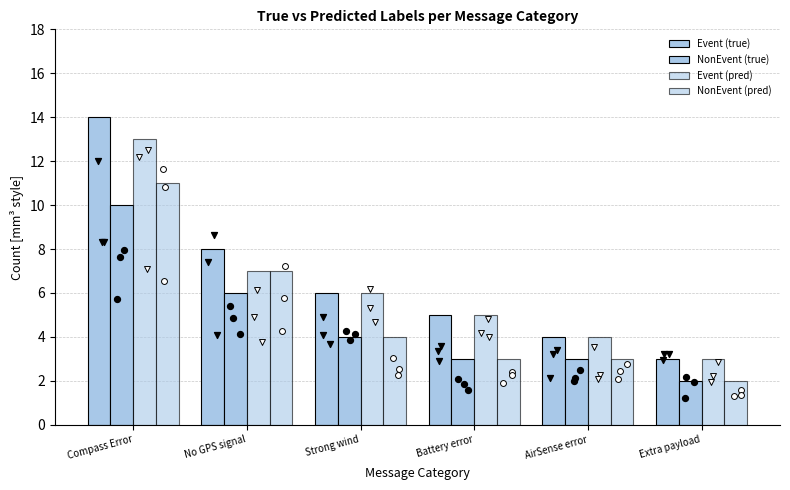

What are all the series names shown in the legend?

Event (true), NonEvent (true), Event (pred), NonEvent (pred)